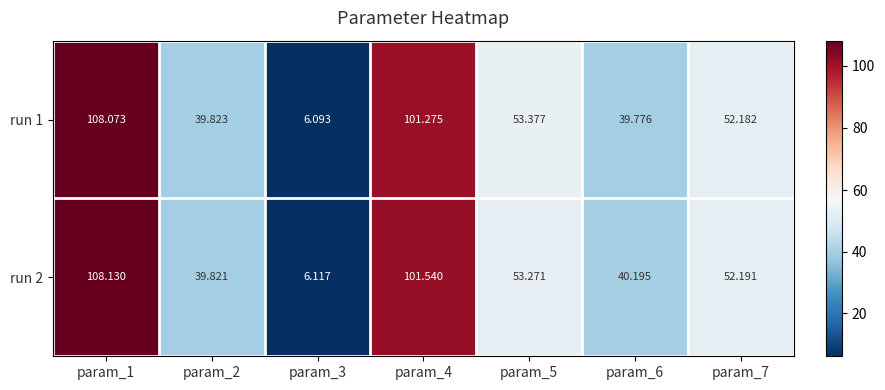

Is the value of run 2 at param_4 greater than the value of run 1 at param_2?

Yes